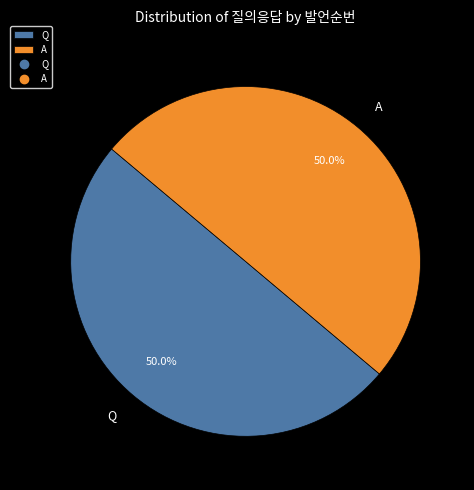

What is the ratio of the value at Q to the value at A?

1.0